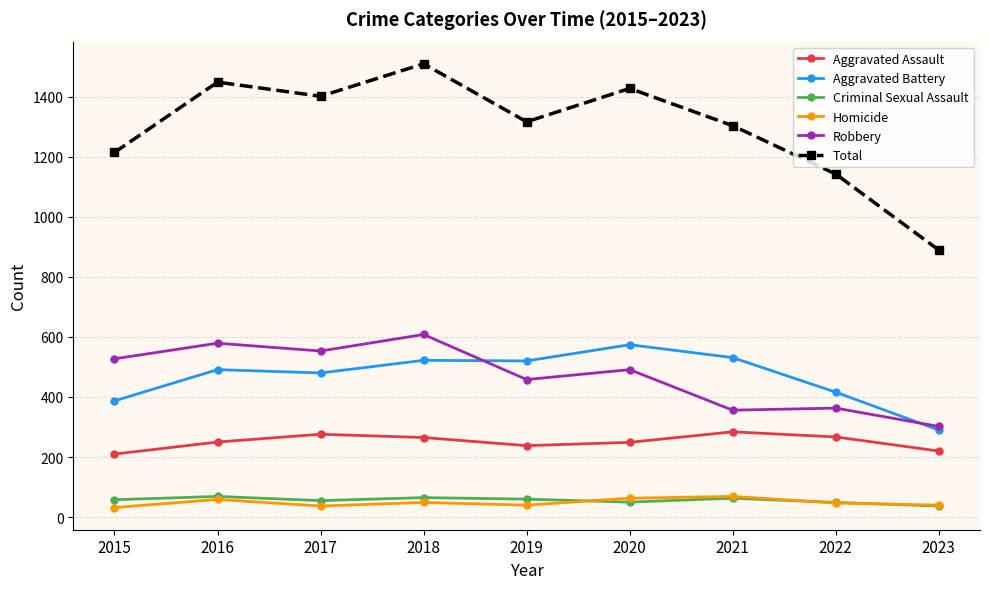

The Robbery series shows 579 at 2016. True or false?

True